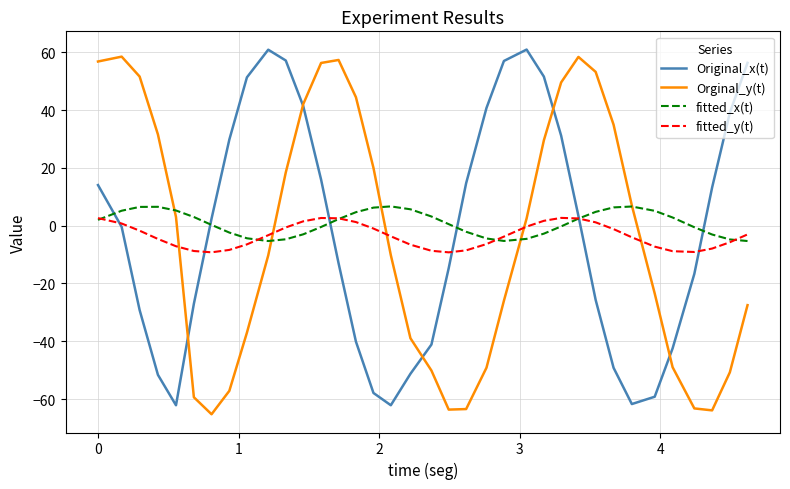

What is the minimum value shown in the chart?

-65.3